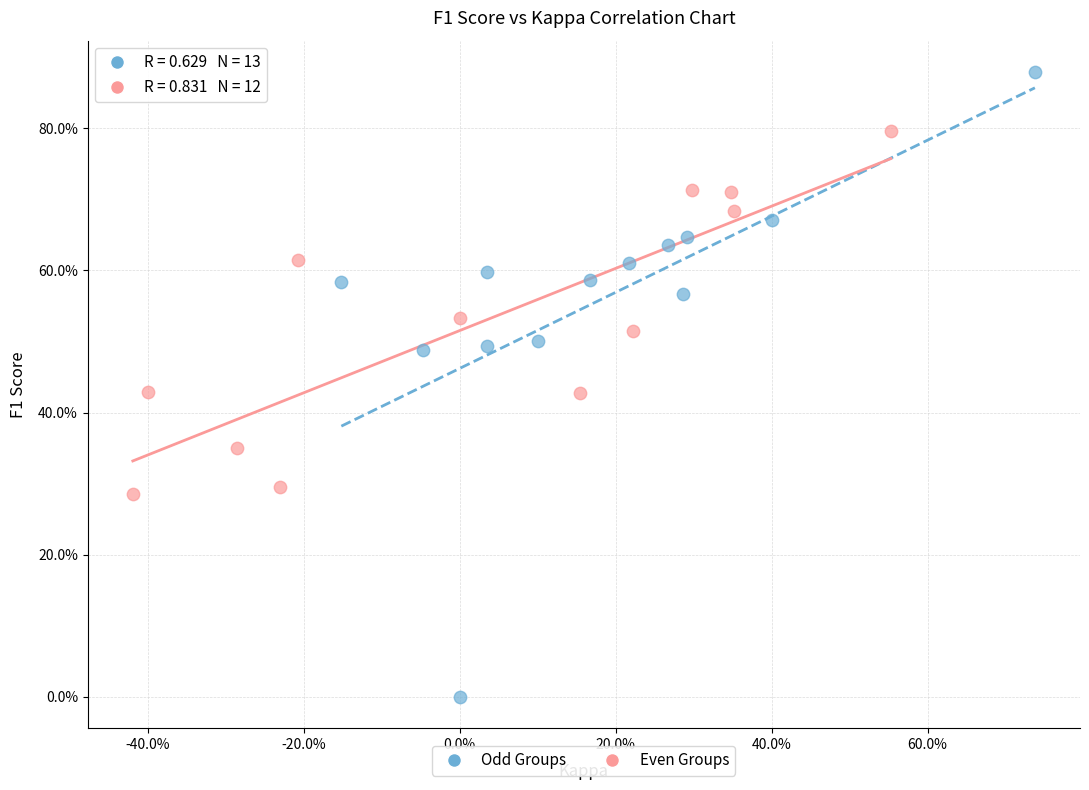

Which series contains the highest Y value?

Odd Groups